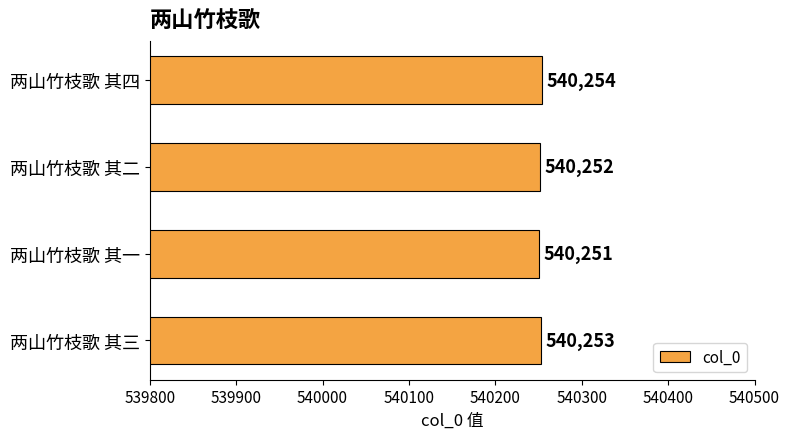

The chart shows a value of 540251 at 两山竹枝歌 其一. True or false?

True